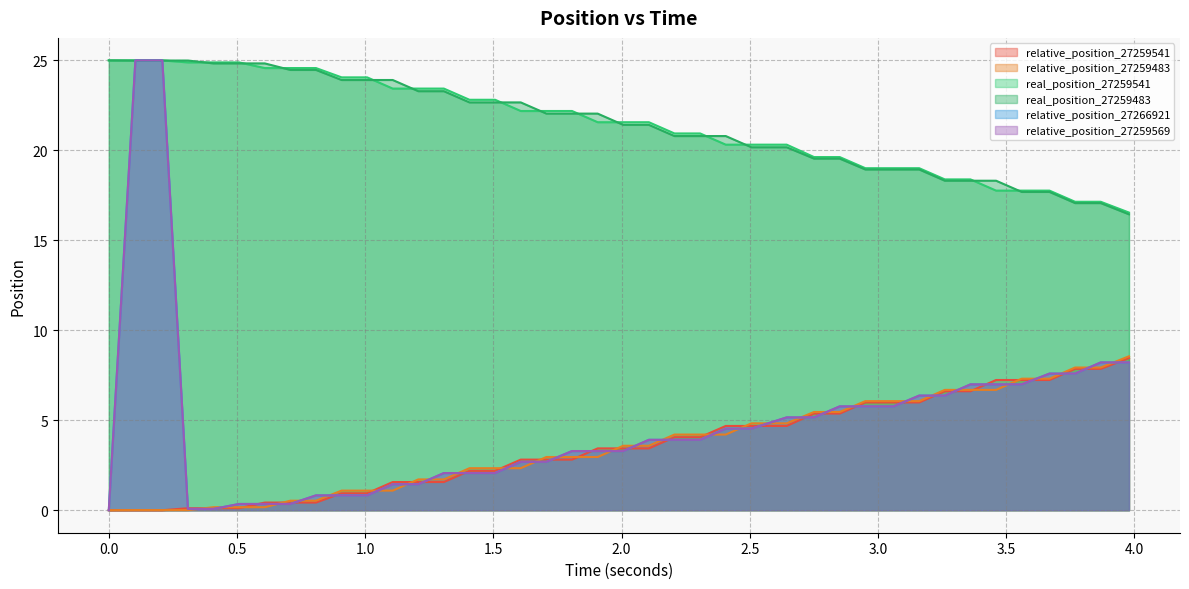

What is the value of the real_position_27259541 point at the 36th from the left?

17.8